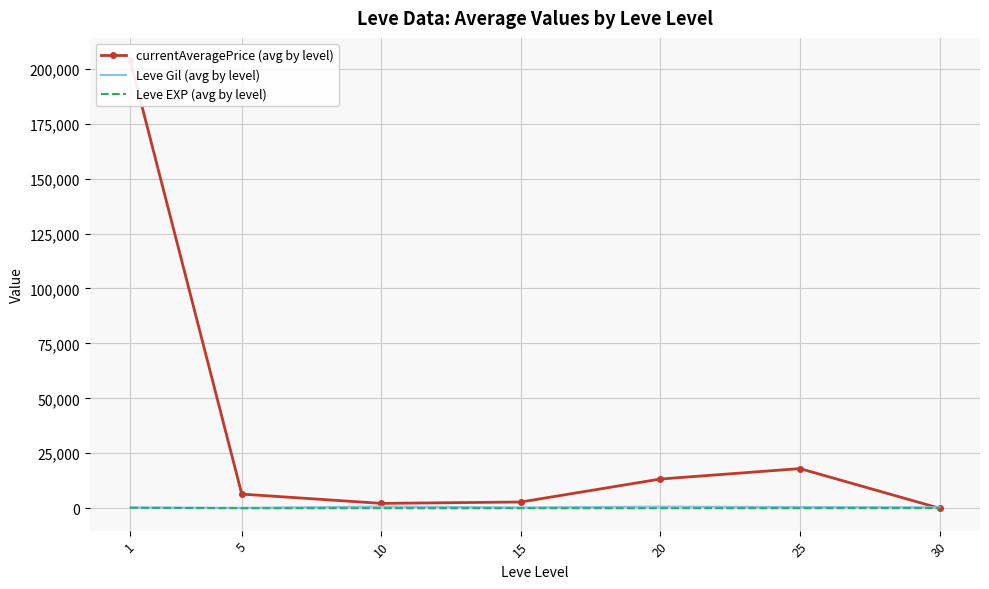

What is the difference between the currentAveragePrice (avg by level) values at 25 and 15?

15205.3